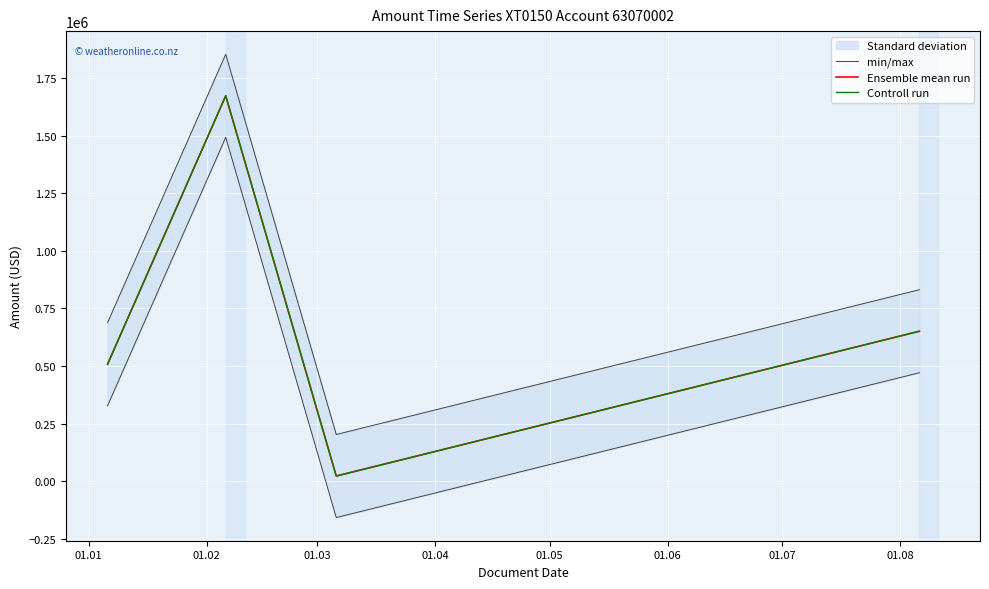

What is the difference between the maximum and minimum values in the min/max series?

1650104.4